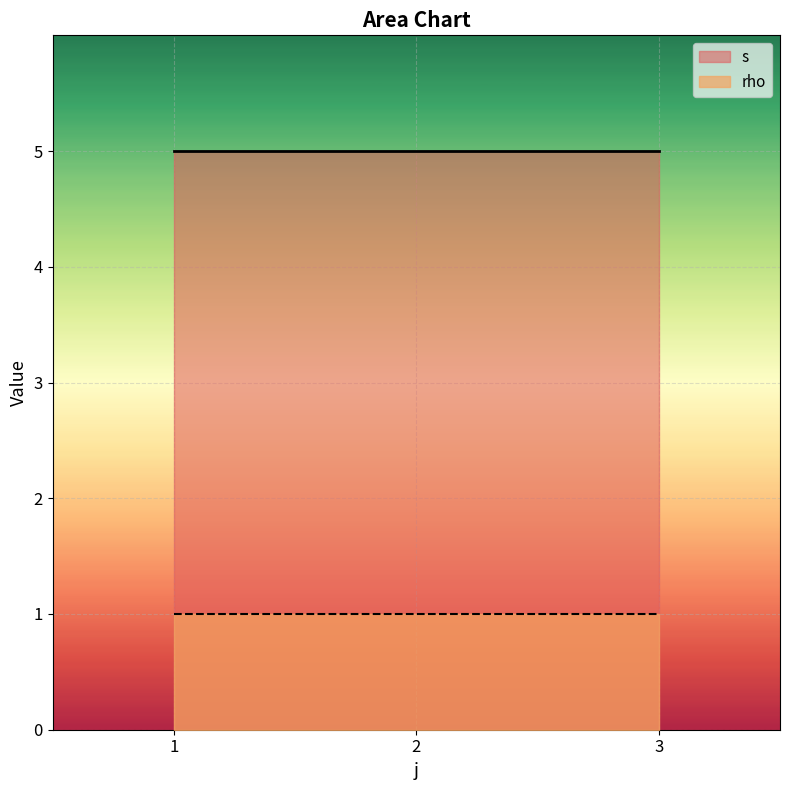

True or false: s and rho intersect in this chart.

False